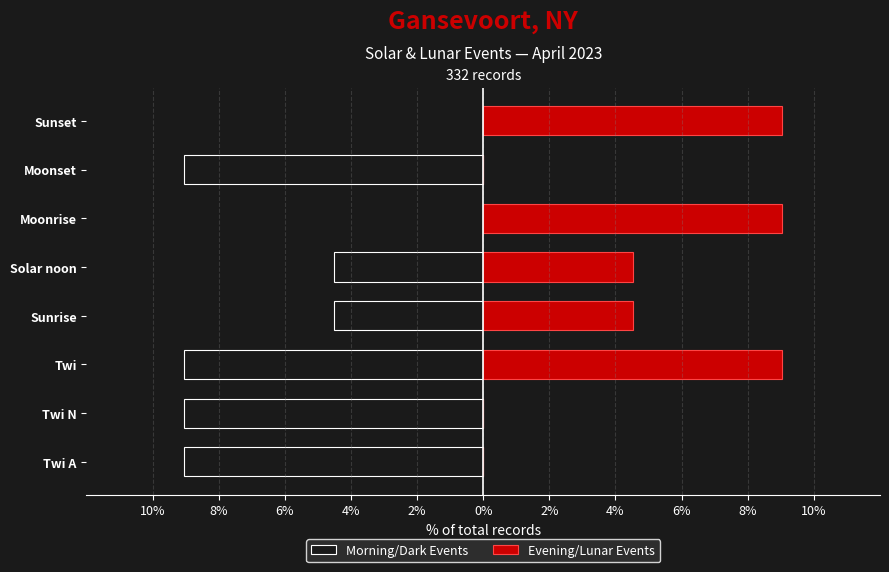

Is it true that Morning/Dark Events equals 6.2 at Sunset?

False